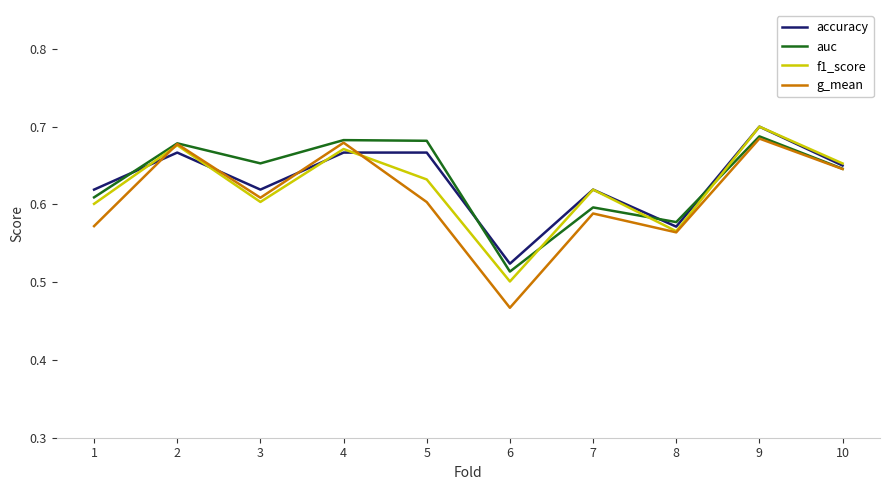

Is the value of accuracy at 2 greater than the value of f1_score at 3?

Yes